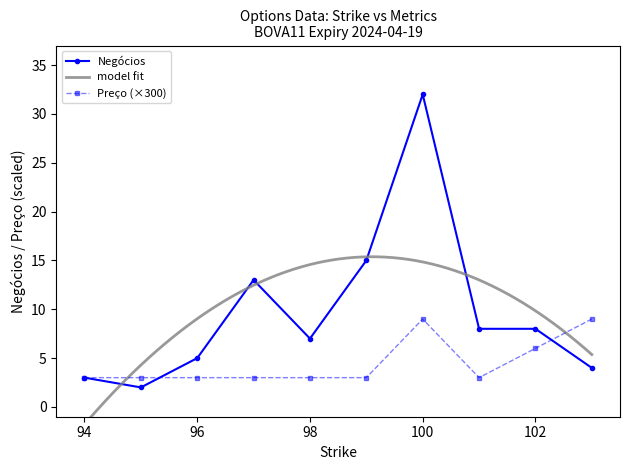

How many intersections are there between Preço and Negócios?

2